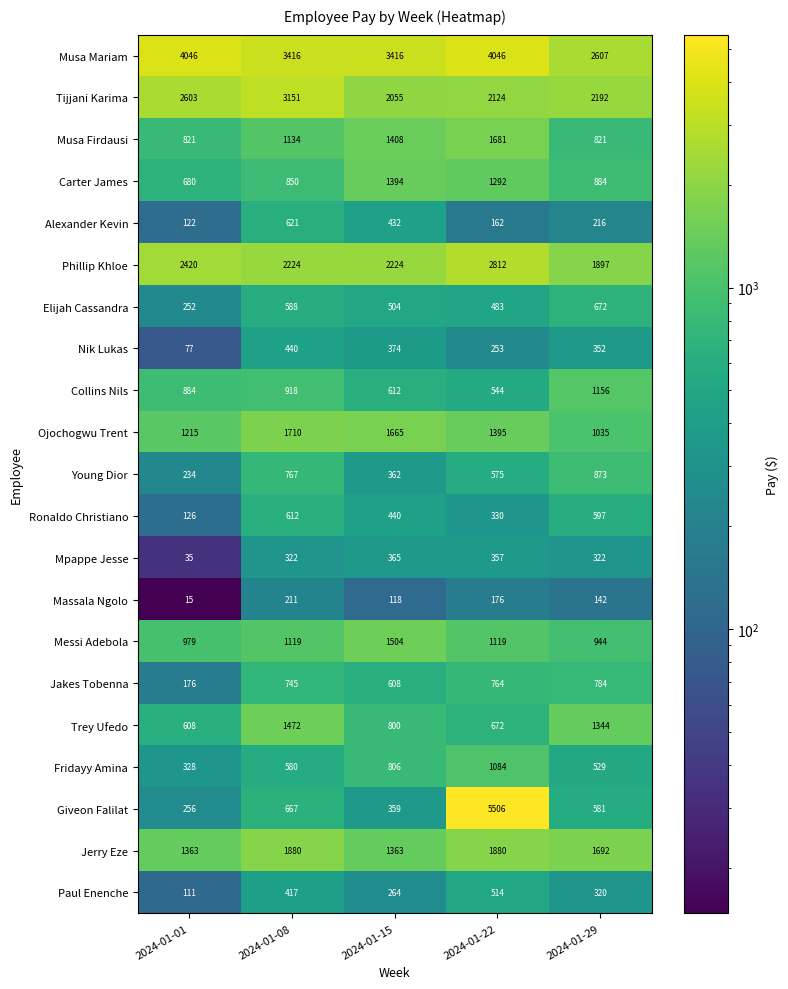

What is the average value of the Ojochogwu Trent series?

1404